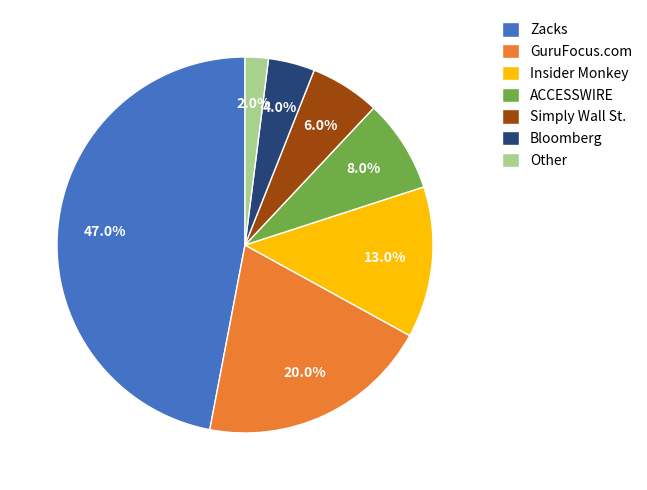

Between ACCESSWIRE and Other, which is larger?

ACCESSWIRE